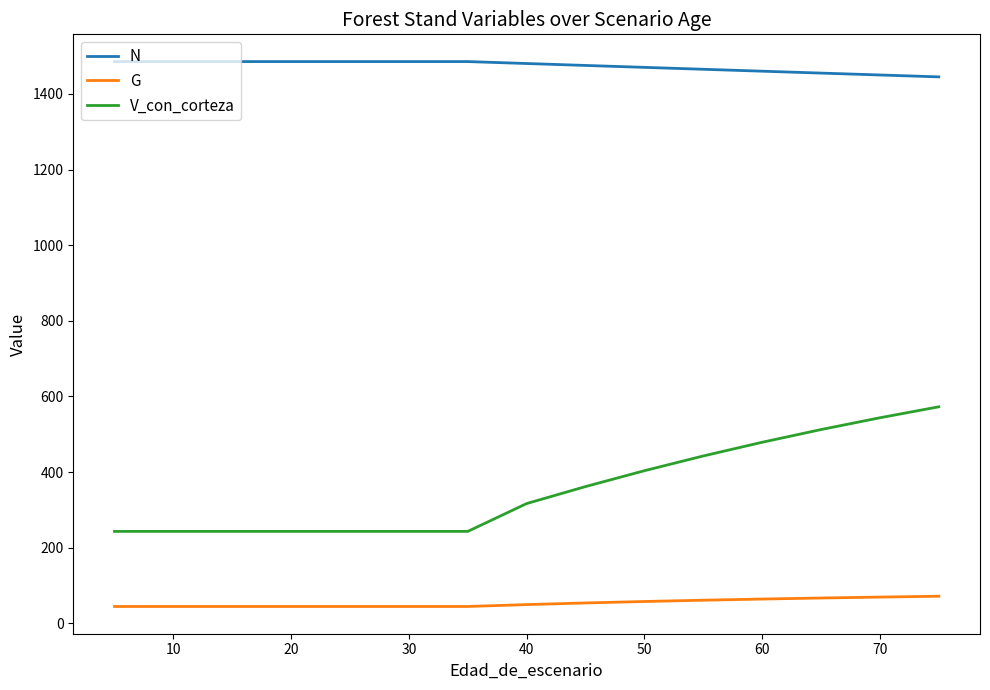

What are all the series names shown in the legend?

N, G, V_con_corteza